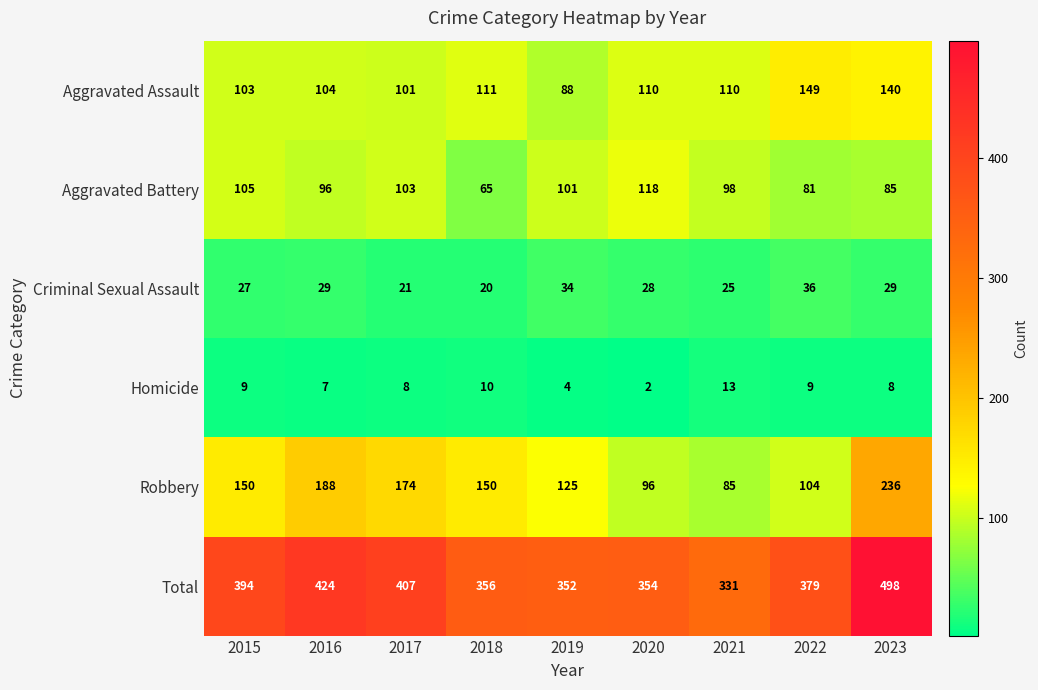

What is the average value of the Aggravated Battery series?

95